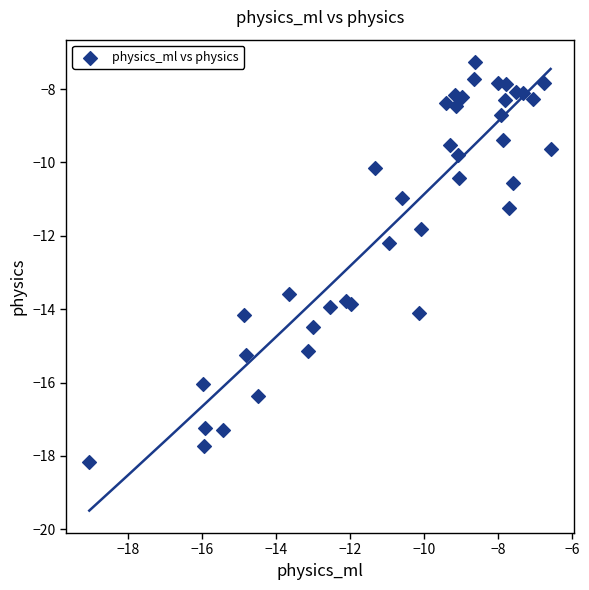

What is the range of X values (max minus min)?

12.5